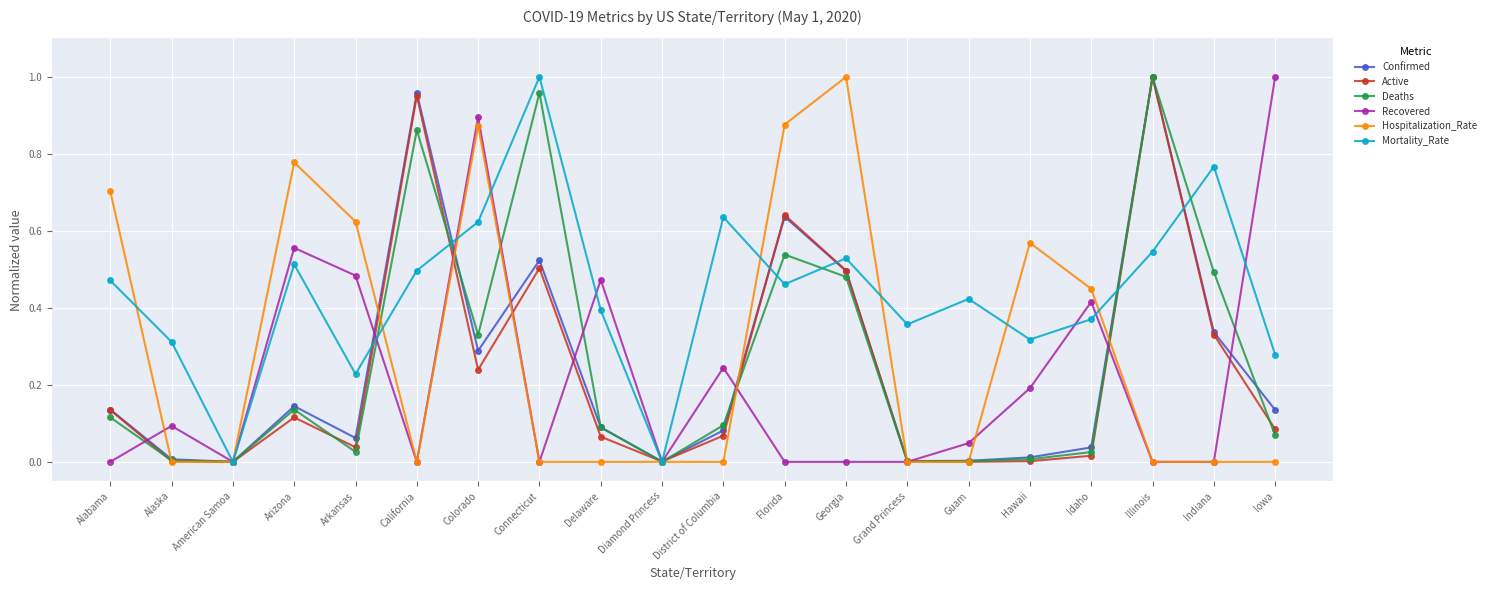

Which category has the highest value in the Mortality_Rate series?

Connecticut